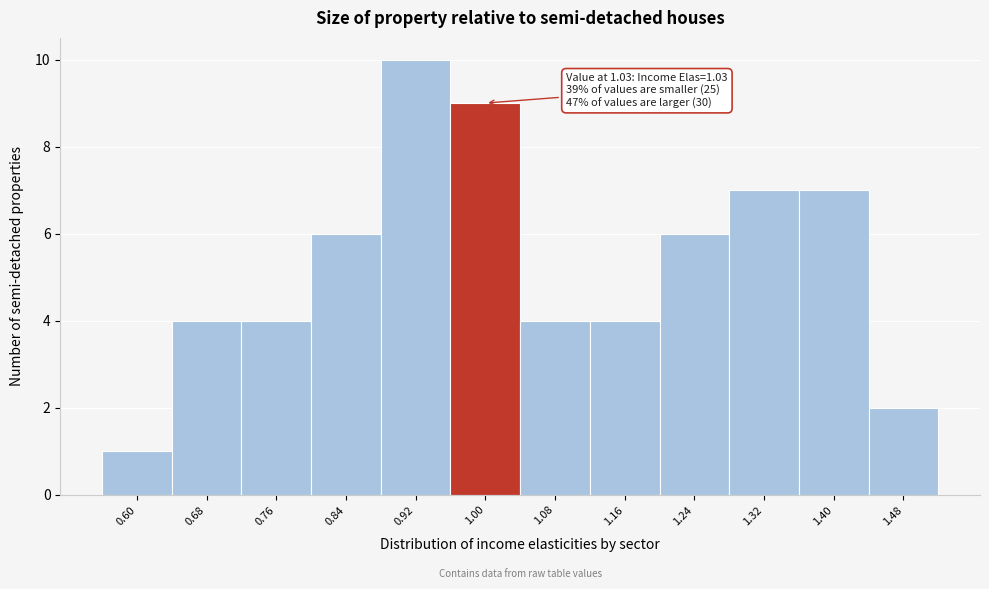

Reading right to left, extract all data points from this chart.

2	7	7	6	4	4	9	10	6	4	4	1